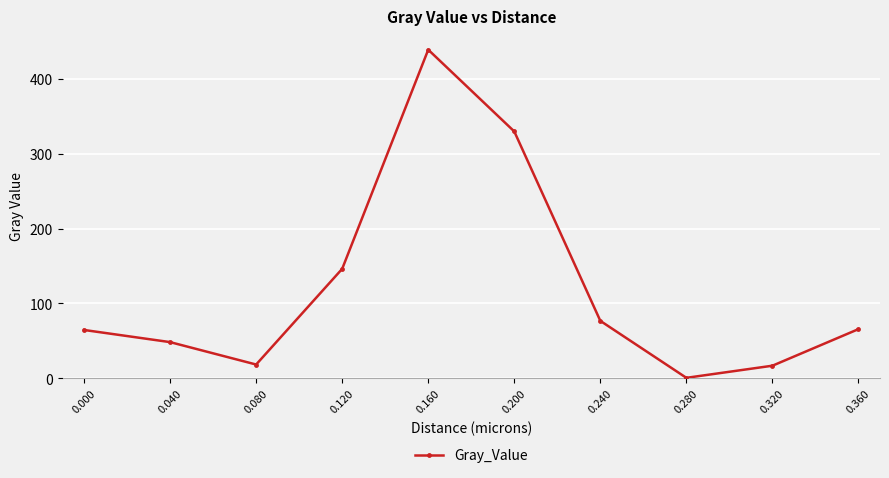

Approximately how many times larger is the value at 0.240 compared to 0.040?

1.6